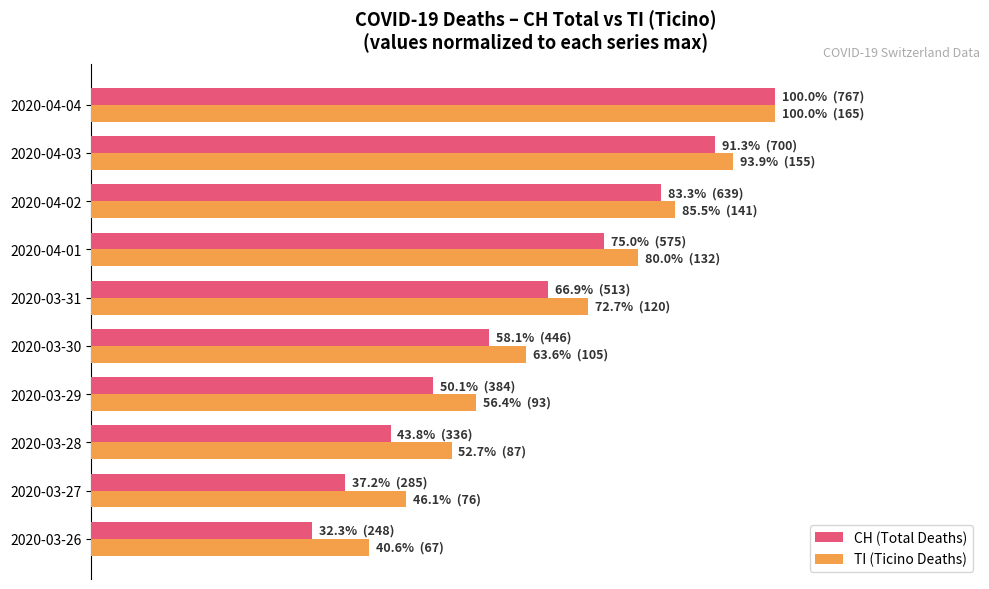

What are all the series names shown in the legend?

CH (Total Deaths), TI (Ticino Deaths)